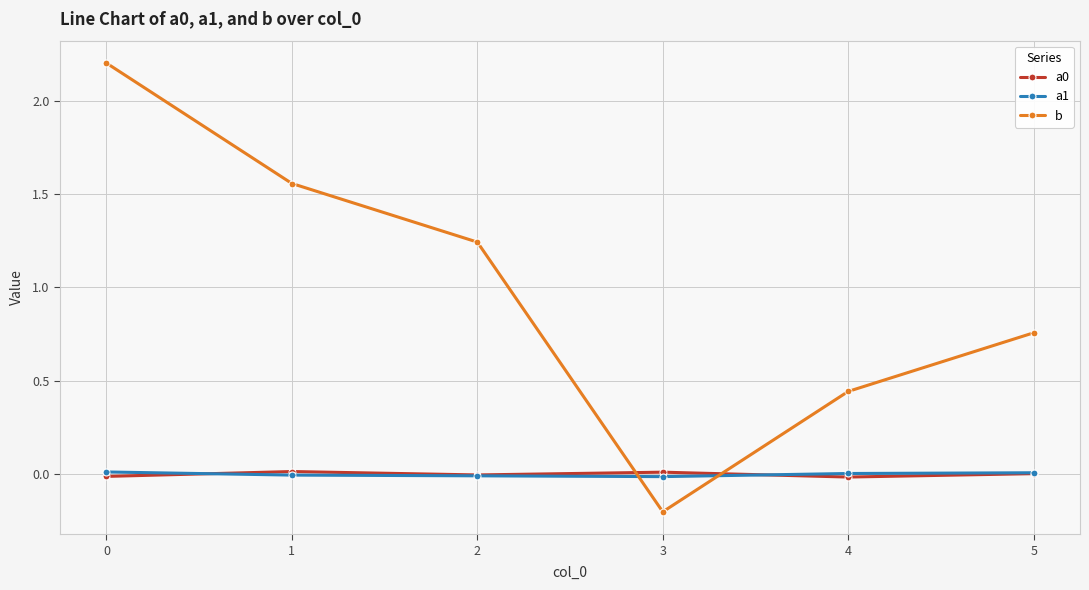

The value of b at 3 is -0.2. True or false?

True